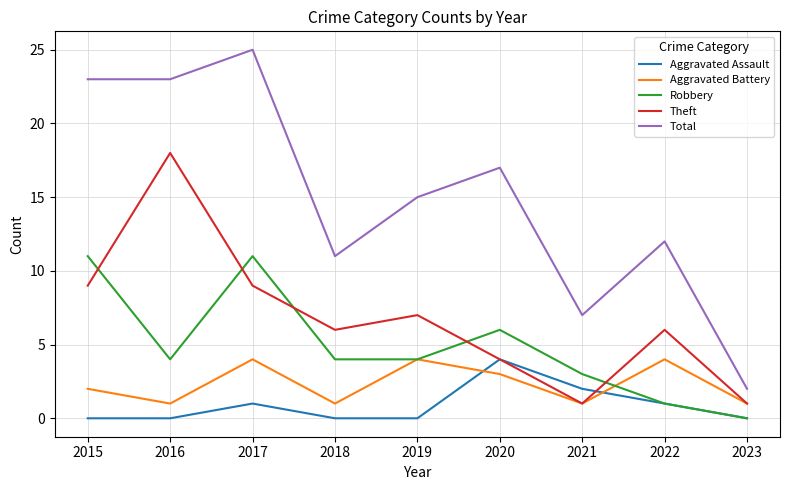

True or false: Robbery has a value of 3 at 2020.

False